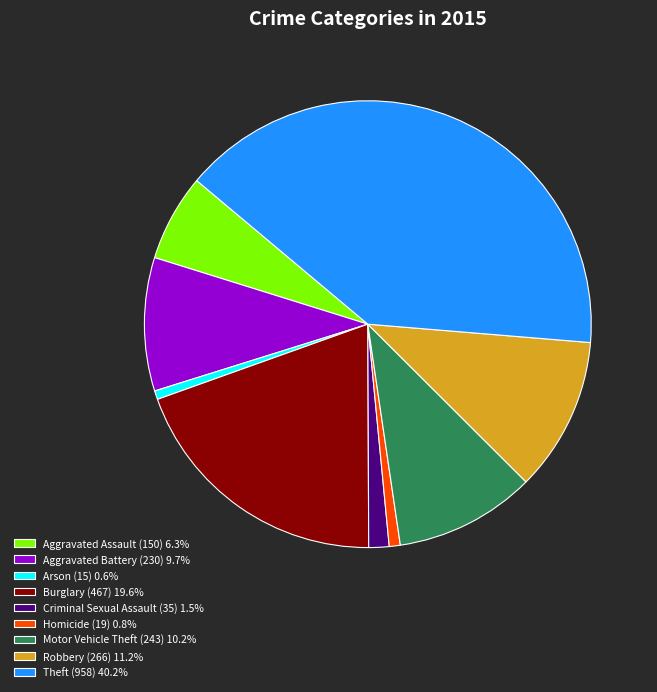

Does Theft (958) 40.2% represent more than half of the total?

No